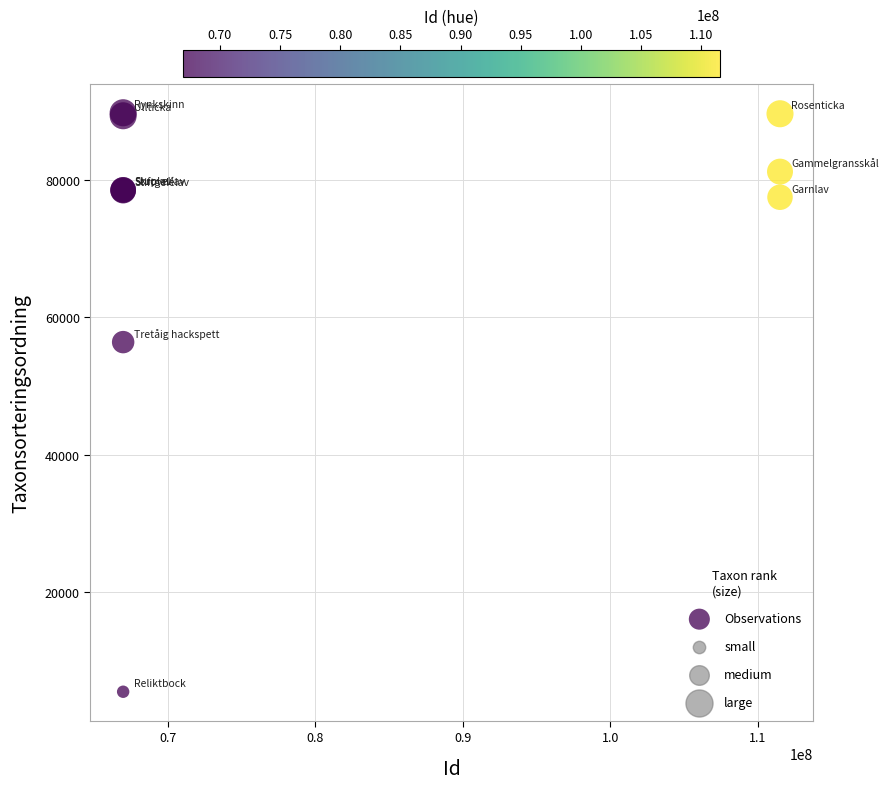

What Y value in the scatter plot is closest to 47629?

56395